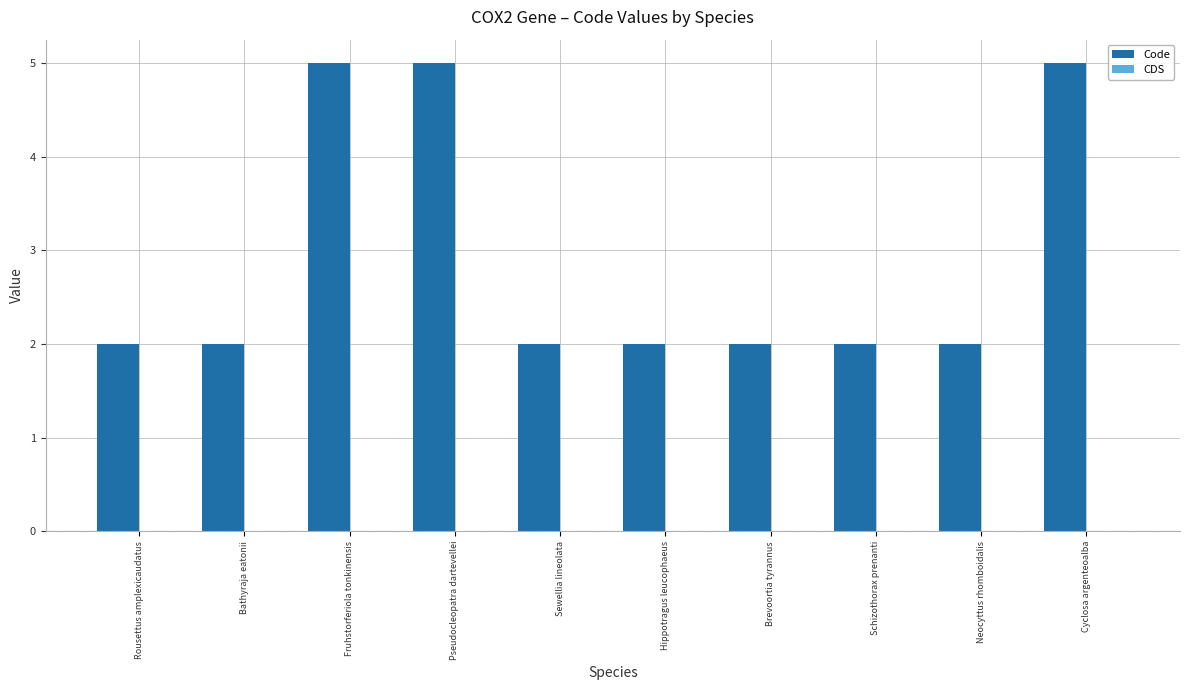

Reading left to right, transcribe all the data shown in this chart.

2	2	5	5	2	2	2	2	2	5